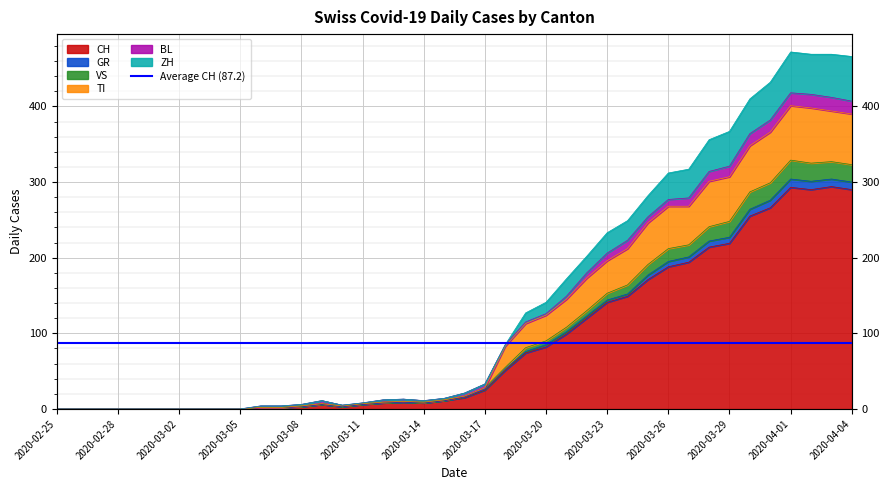

What is the label of the 38th point from the right?

2020-02-27